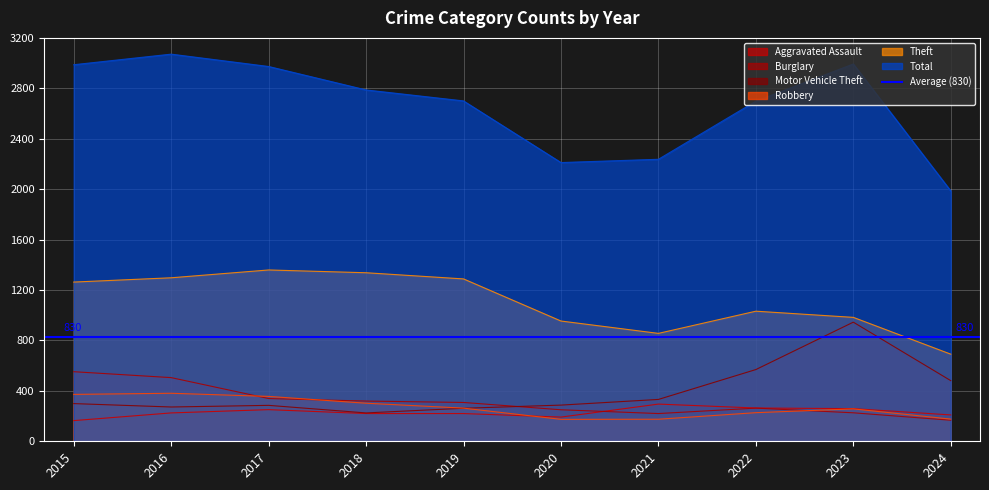

What is the average value of the Total series?

2664